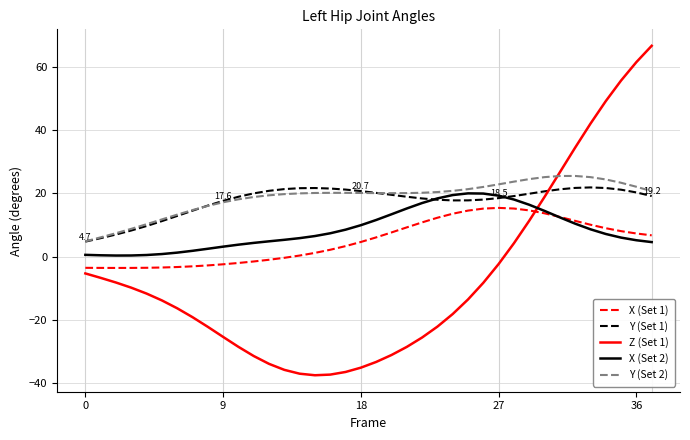

Which series has the largest range (max minus min)?

Z (Set 1)